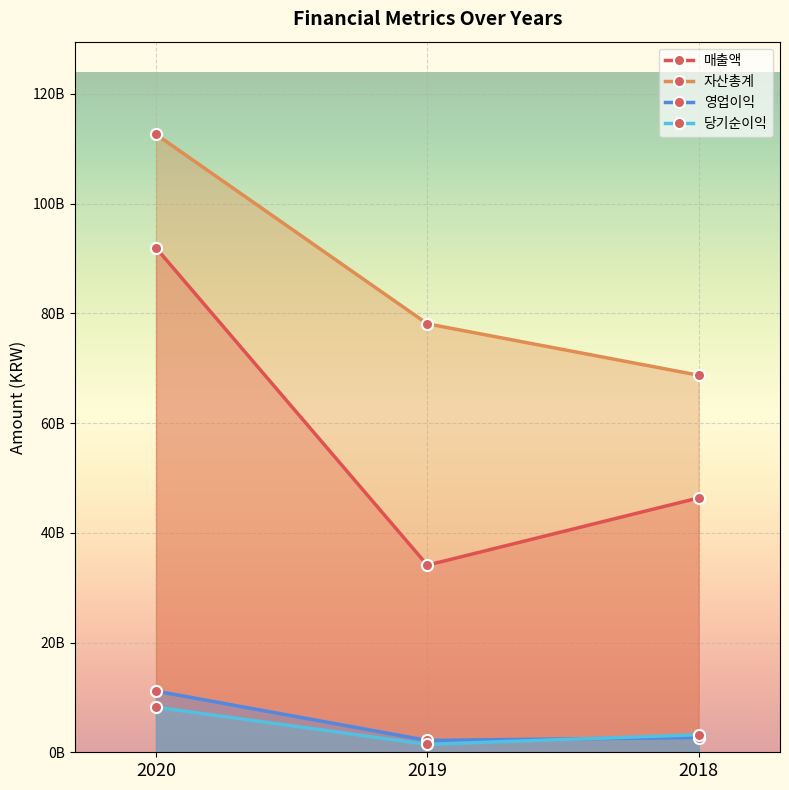

At which category does the chart reach its minimum across all series?

2019